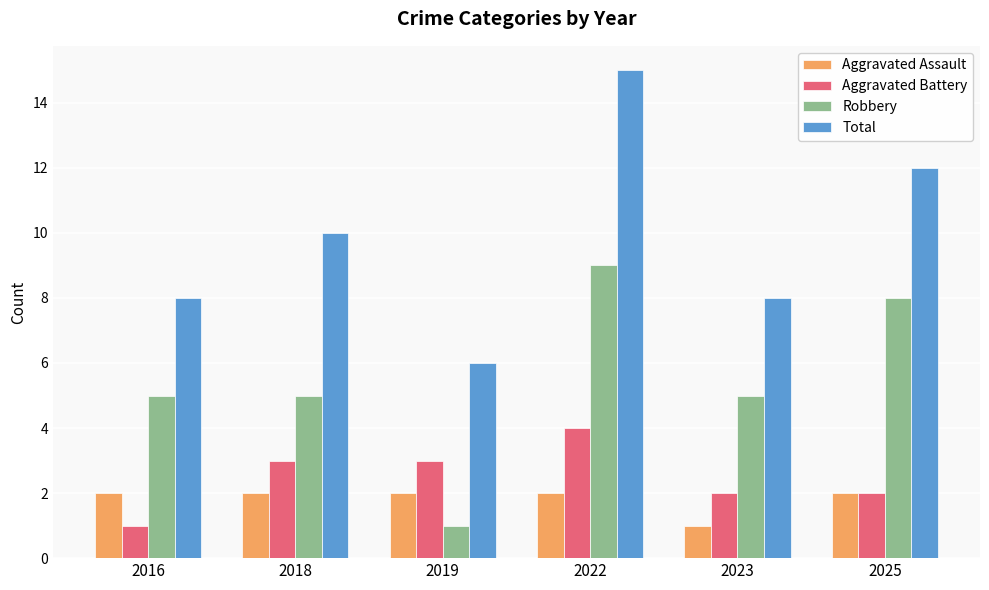

Rank the series by their maximum value, from lowest to highest.

Aggravated Assault, Aggravated Battery, Robbery, Total